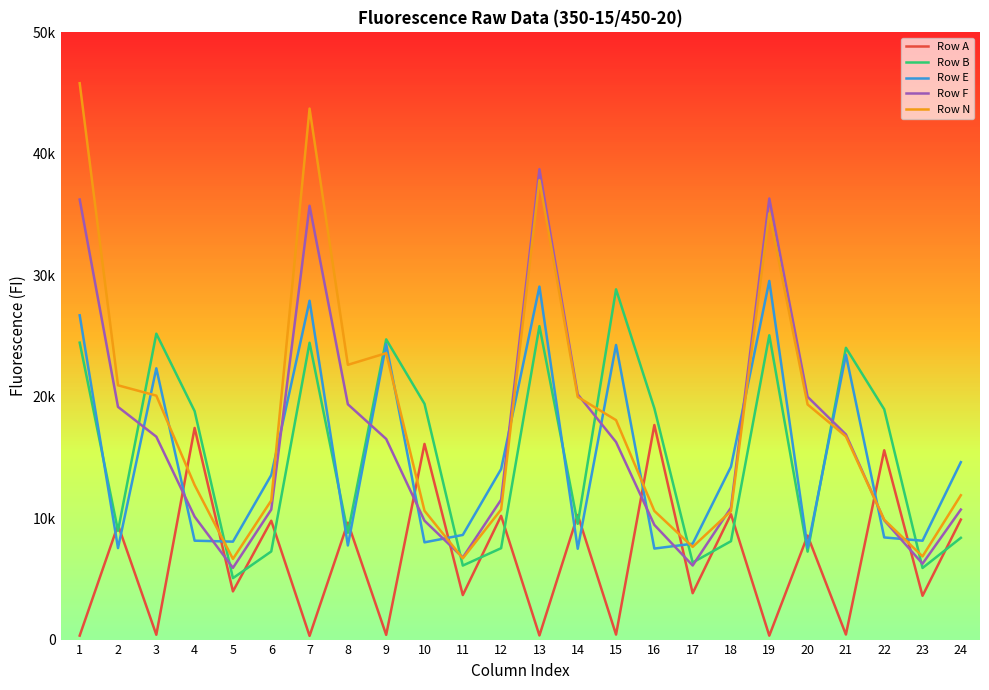

At which label is Row B closest to 16950?

4